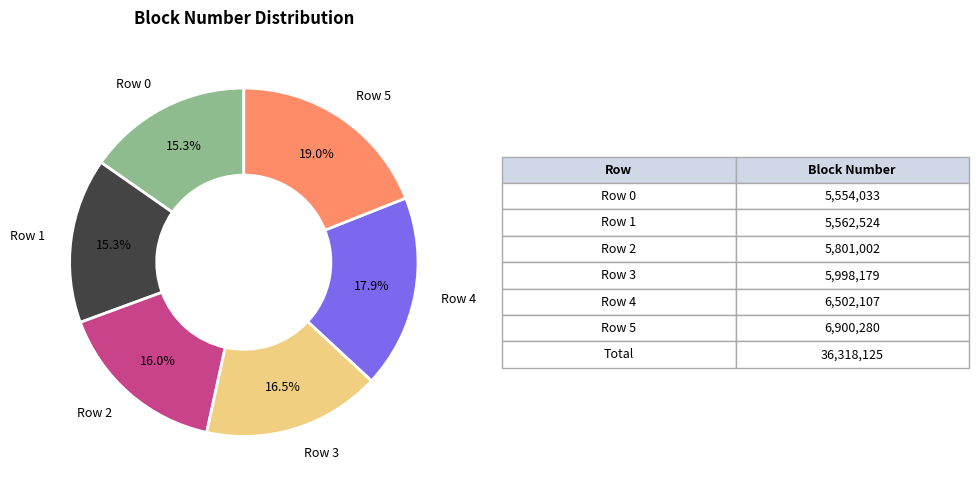

Is there any slice that represents more than half of the pie?

No